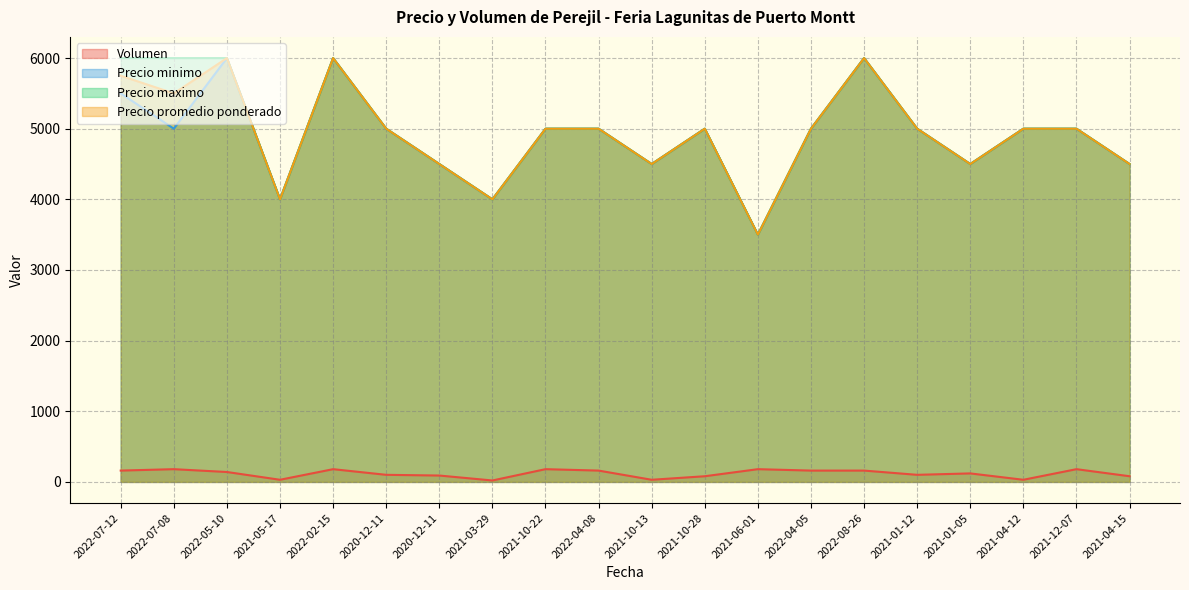

True or false: Volumen and Precio promedio ponderado intersect in this chart.

False